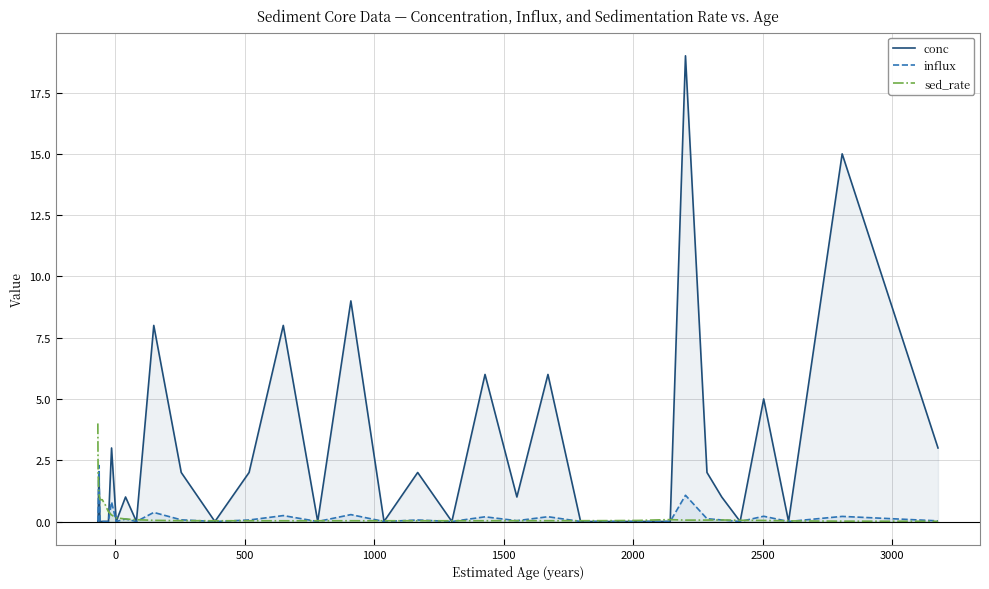

True or false: conc has more than 0 points higher than both neighbors.

True